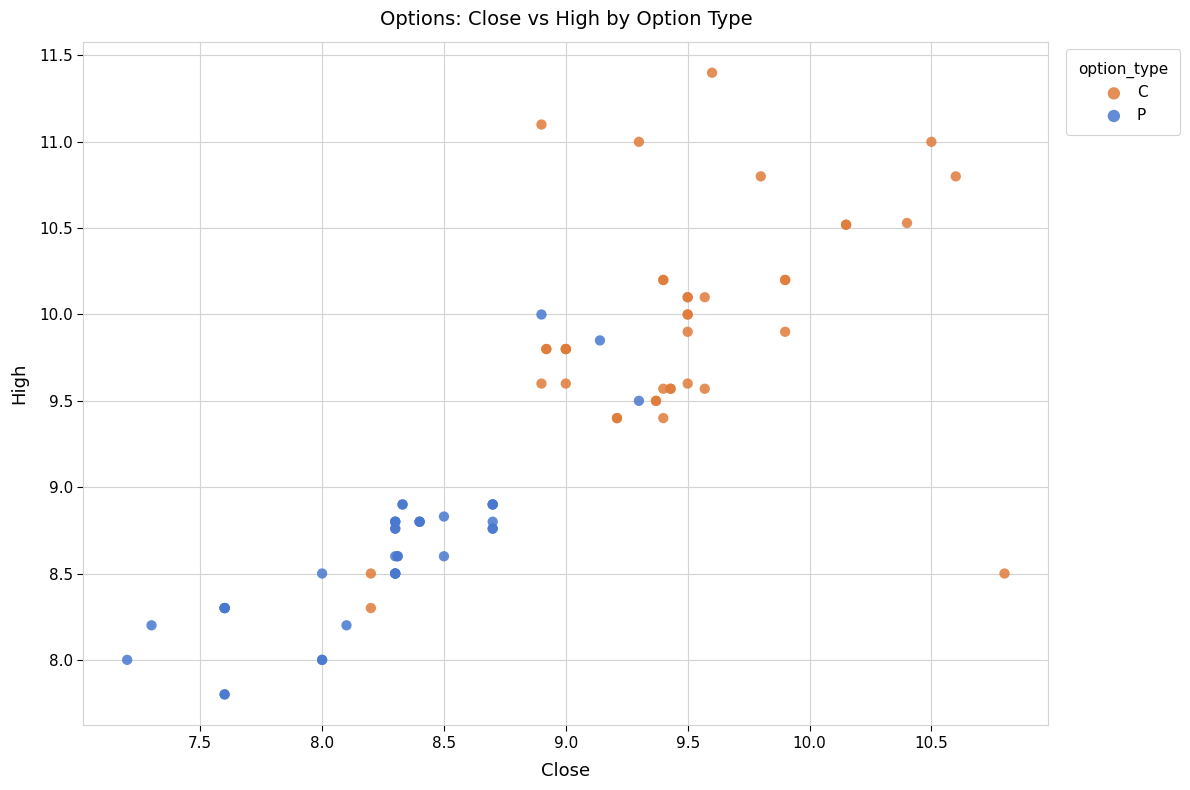

Which series contains the highest Y value?

C